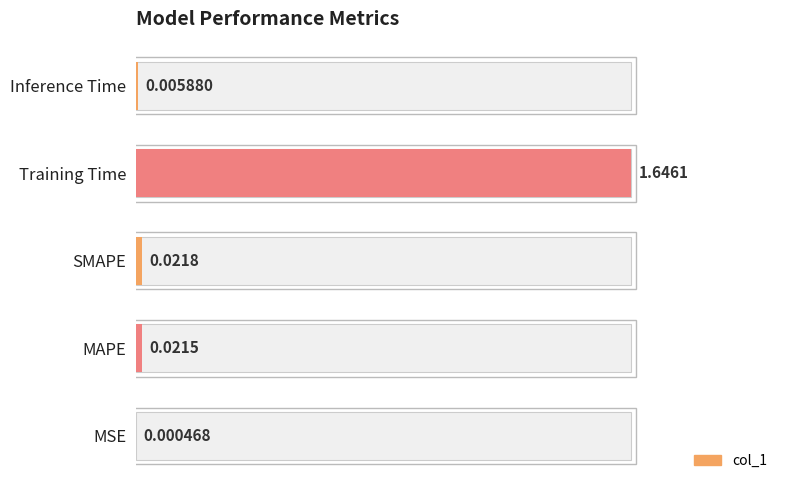

Is it true that the value at Inference Time is 0.5?

False